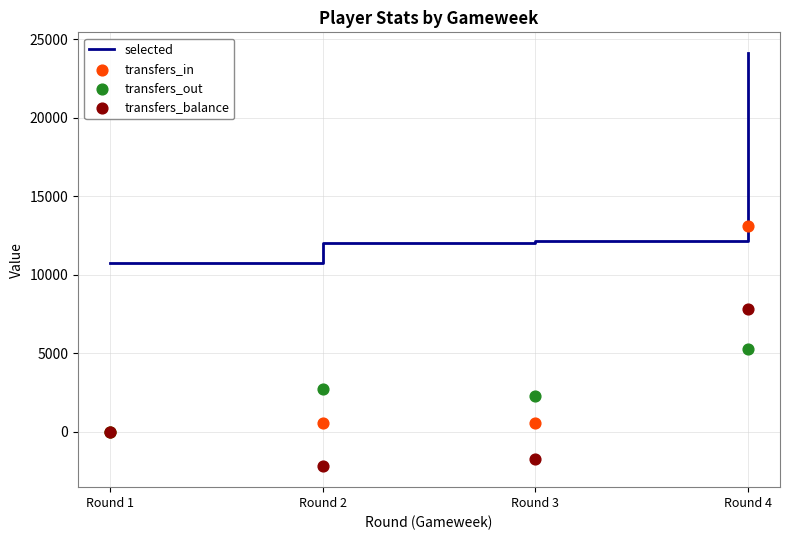

Which series contains the highest Y value?

selected